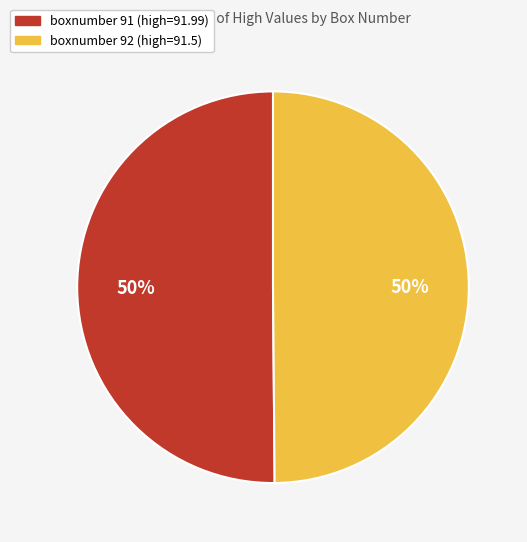

Count the number of slices in the pie.

2